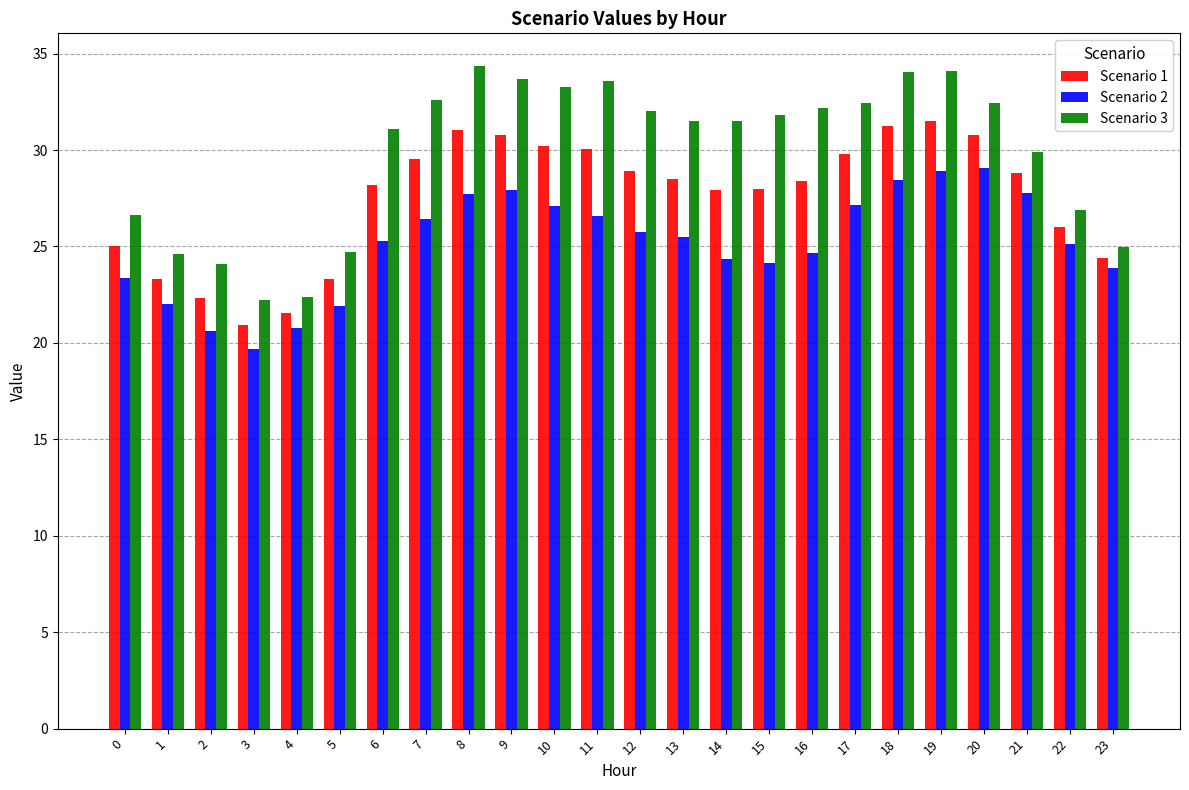

Does the chart contain stacked bars?

No